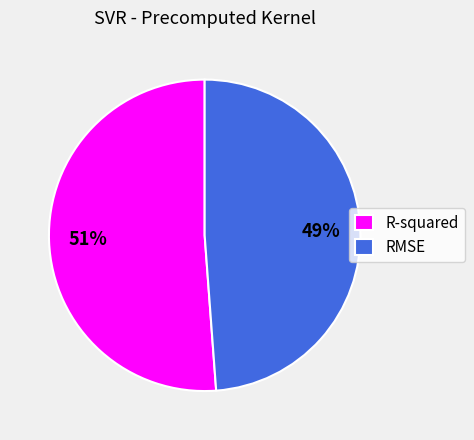

To the nearest percent, what is the difference between the RMSE and R-squared slice percentages?

2%